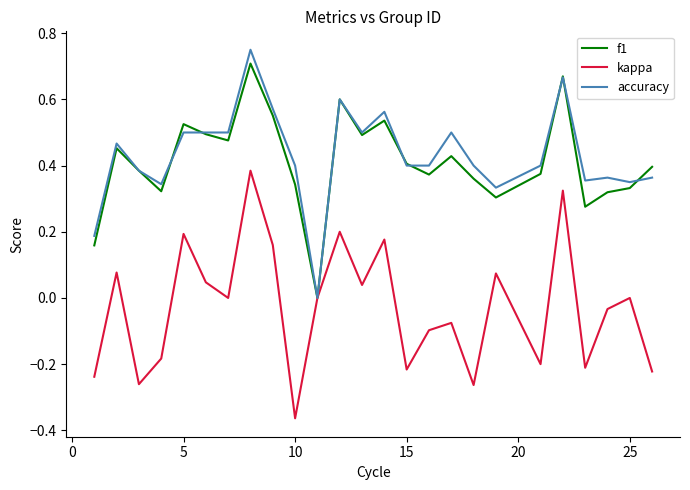

At which category does the chart reach its minimum across all series?

10